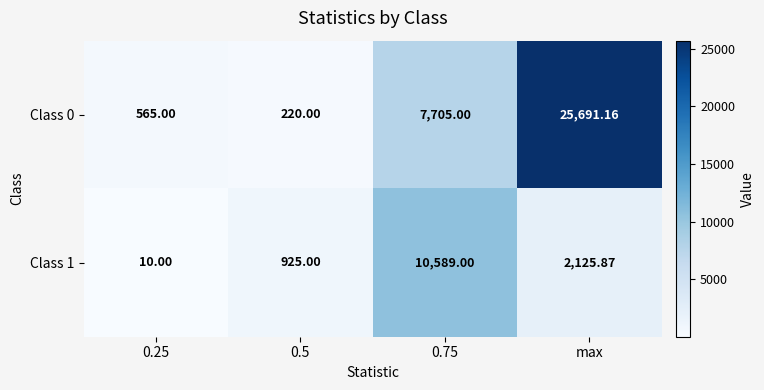

What is the maximum value shown in the chart?

25691.2